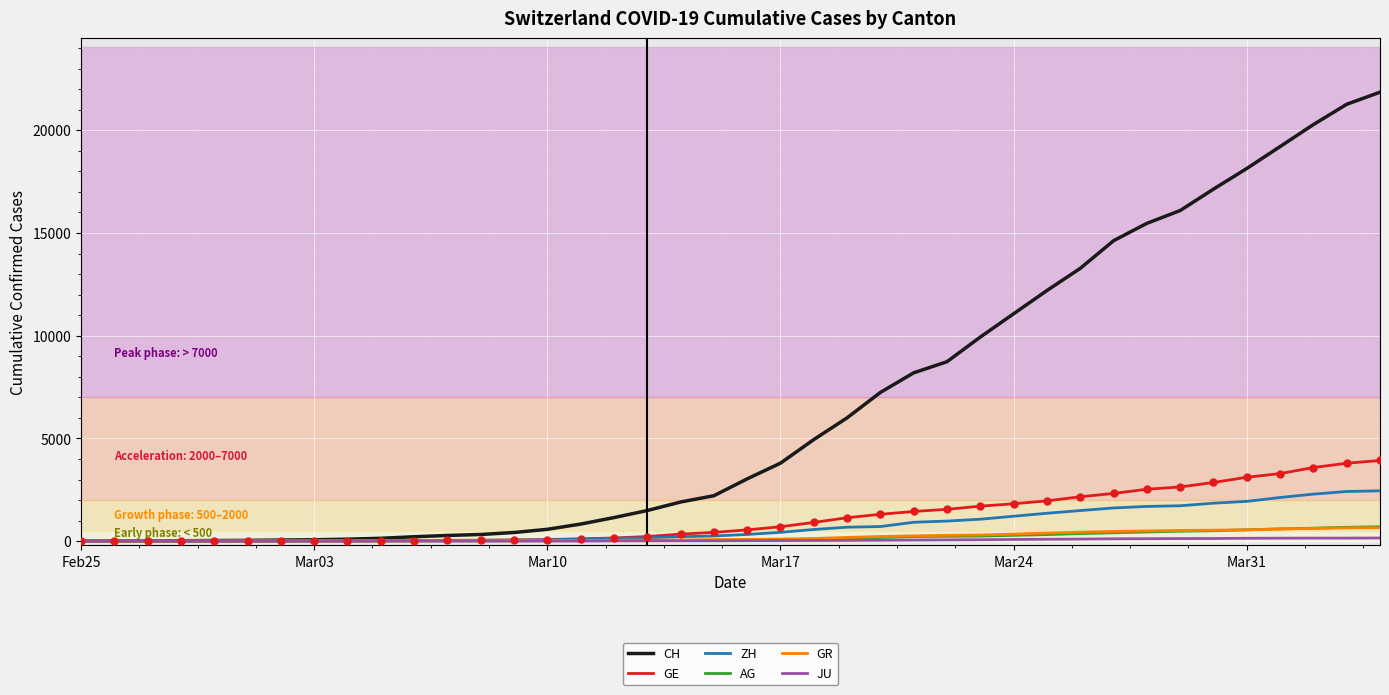

What are all the series names shown in the legend?

CH, GE, ZH, AG, GR, JU